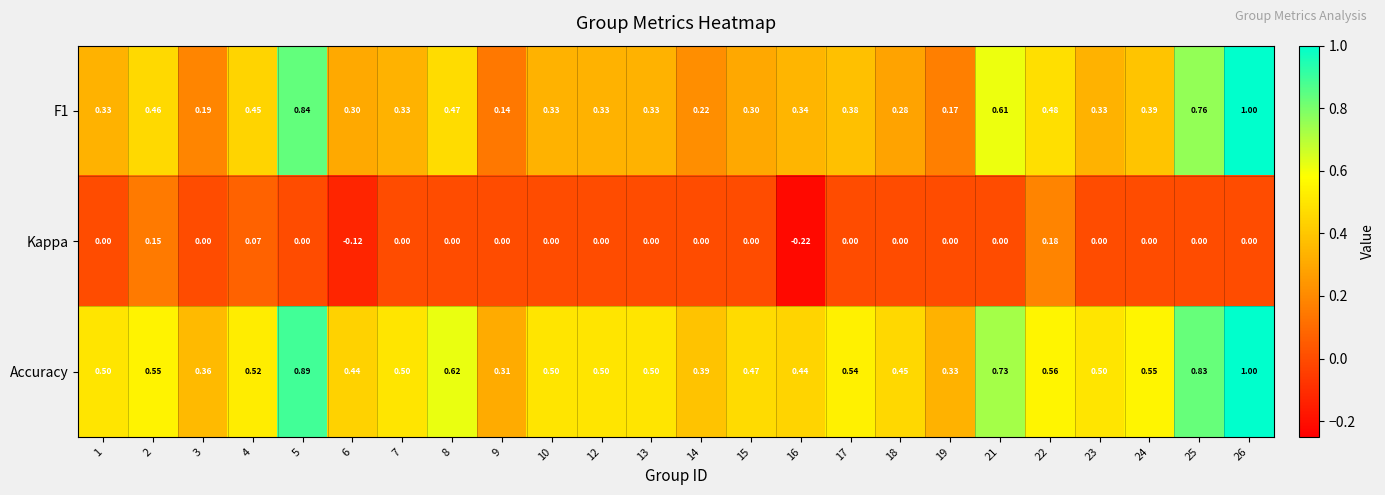

Between 6 and 13, which series saw the biggest shift?

Kappa